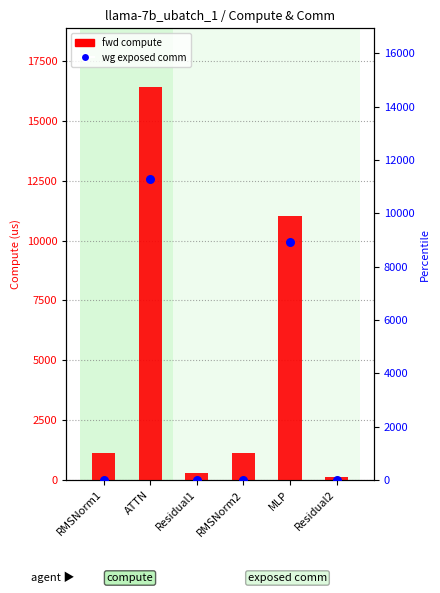

Which series has the largest Y range (max minus min)?

fwd compute